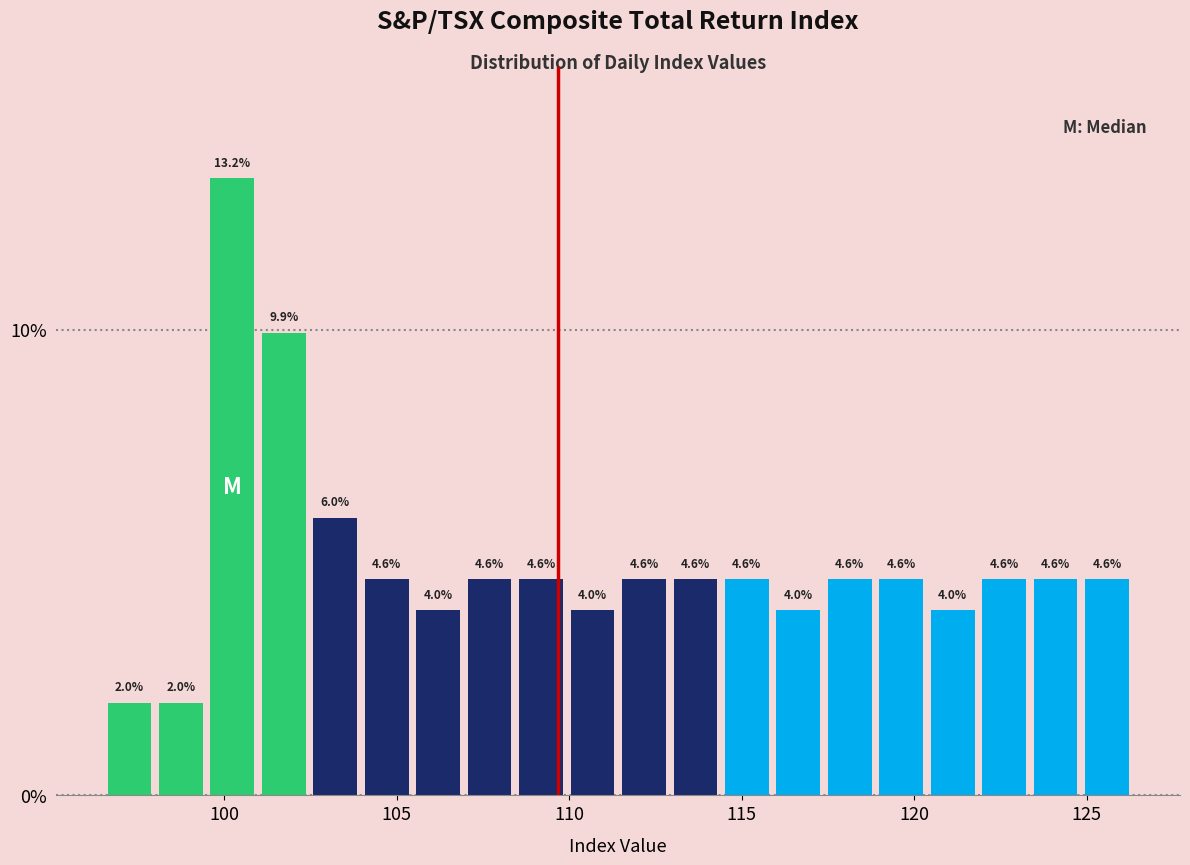

Read against the x-axis, roughly where is the centre of the tallest bar?

100.0